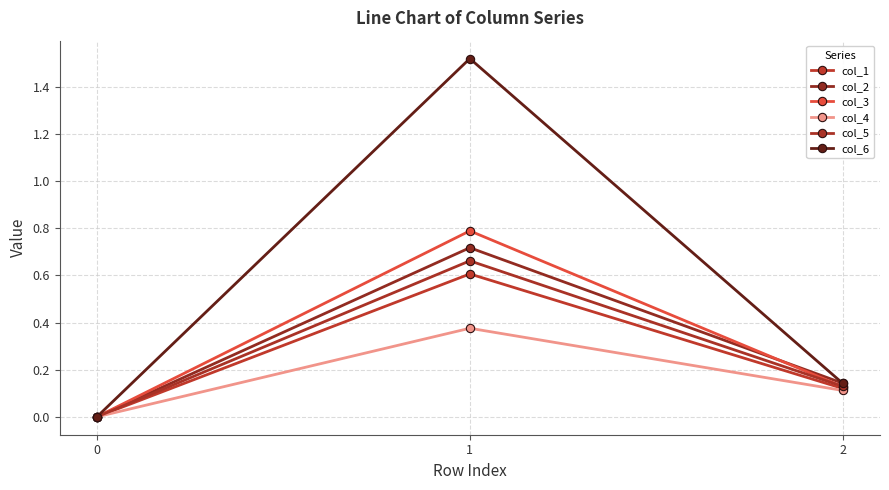

Reading left to right, what are all the values shown in this chart?

col_1: 0=0.0	1=0.6	2=0.1
col_2: 0=0.0	1=0.7	2=0.1
col_3: 0=0.0	1=0.8	2=0.1
col_4: 0=0.0	1=0.4	2=0.1
col_5: 0=0.0	1=0.7	2=0.1
col_6: 0=0.0	1=1.5	2=0.1